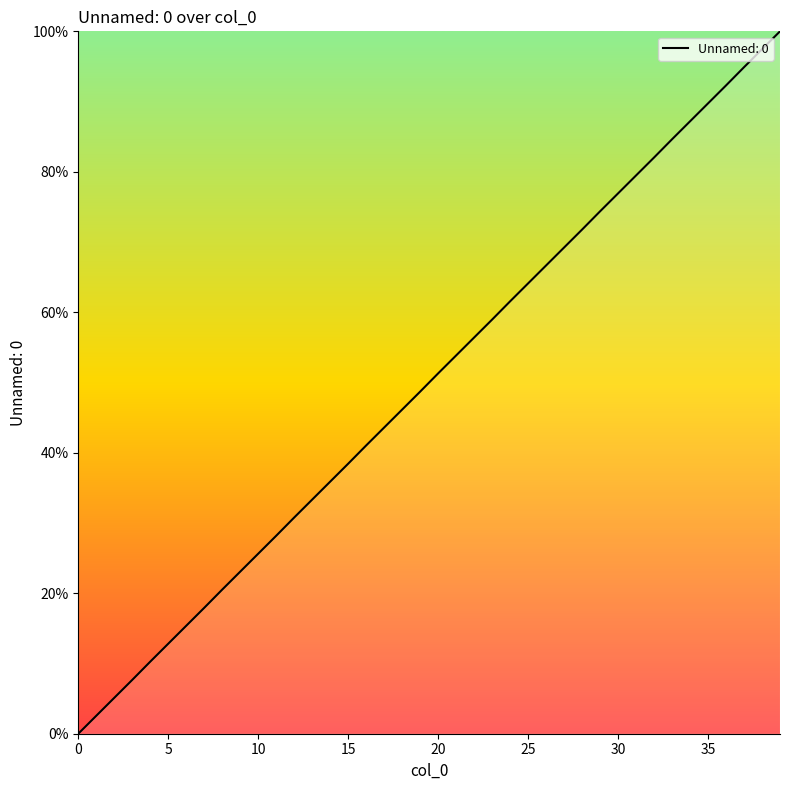

What is the greatest value displayed?

100.0